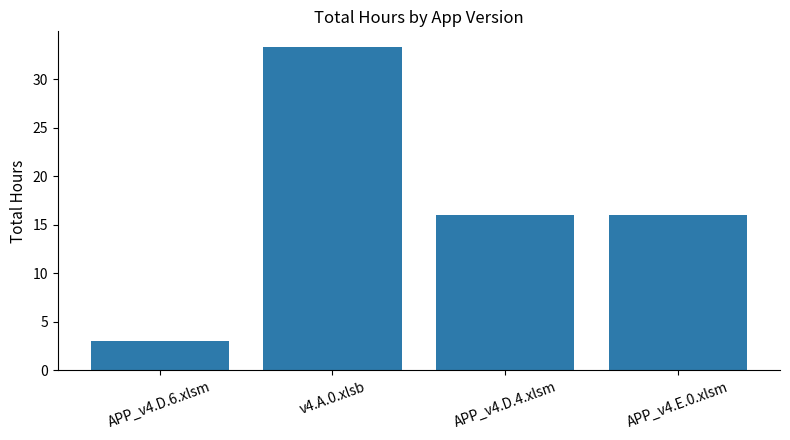

What is the difference between the second highest and minimum values?

13.0